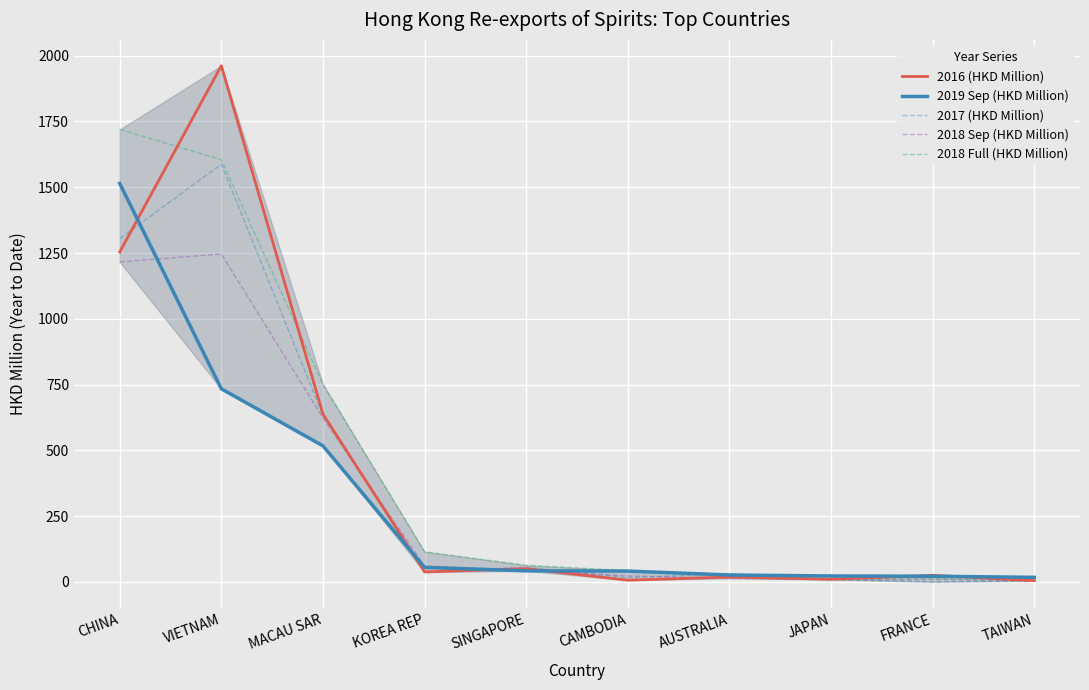

Reading left to right, extract all data points from this chart.

2016 (HKD Million): CHINA=1253.7	VIETNAM=1961.8	MACAU SAR=638.0	KOREA REP=38.2	SINGAPORE=50.8	CAMBODIA=6.8	AUSTRALIA=18.8	JAPAN=10.4	FRANCE=25.4	TAIWAN=5.0
2019 Sep (HKD Million): CHINA=1514.4	VIETNAM=734.0	MACAU SAR=517.3	KOREA REP=55.3	SINGAPORE=42.3	CAMBODIA=41.4	AUSTRALIA=26.5	JAPAN=22.8	FRANCE=21.8	TAIWAN=17.6
2017 (HKD Million): CHINA=1304.2	VIETNAM=1587.6	MACAU SAR=632.7	KOREA REP=37.4	SINGAPORE=56.0	CAMBODIA=16.8	AUSTRALIA=31.2	JAPAN=9.0	FRANCE=0.5	TAIWAN=4.4
2018 Sep (HKD Million): CHINA=1215.9	VIETNAM=1246.4	MACAU SAR=623.3	KOREA REP=60.8	SINGAPORE=44.9	CAMBODIA=23.3	AUSTRALIA=13.8	JAPAN=9.1	FRANCE=9.6	TAIWAN=4.6
2018 Full (HKD Million): CHINA=1719.5	VIETNAM=1604.6	MACAU SAR=751.2	KOREA REP=114.7	SINGAPORE=63.6	CAMBODIA=43.0	AUSTRALIA=21.4	JAPAN=10.4	FRANCE=13.2	TAIWAN=5.7